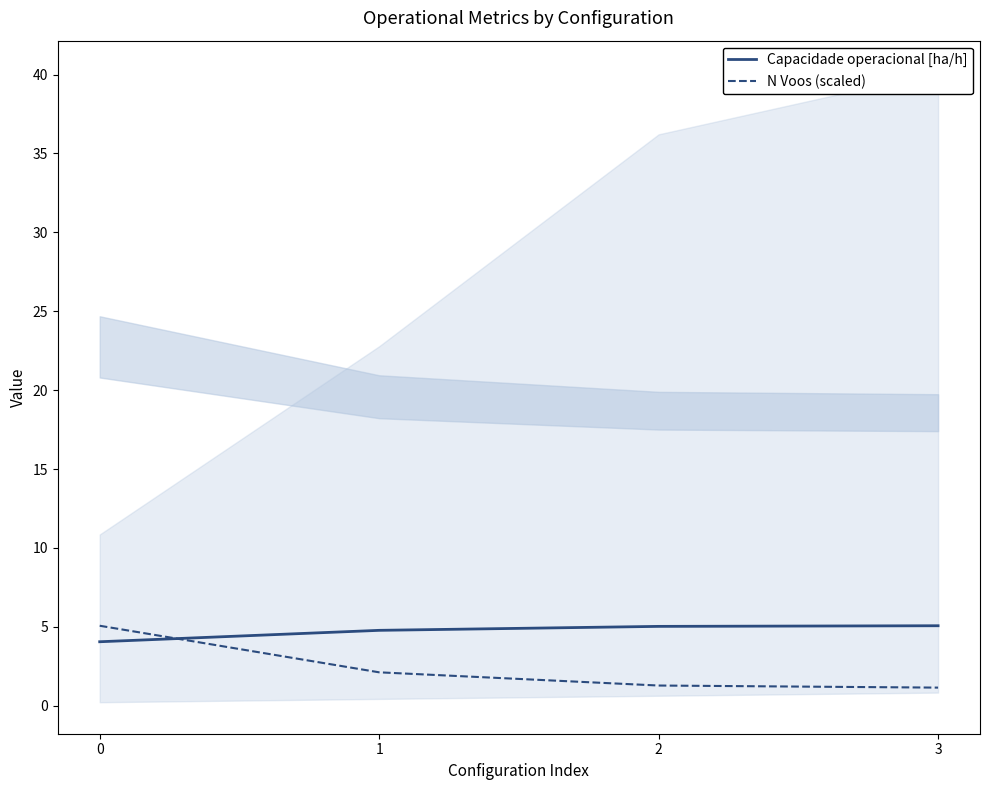

True or false: N Voos (scaled) has more than 1 points higher than both neighbors.

False